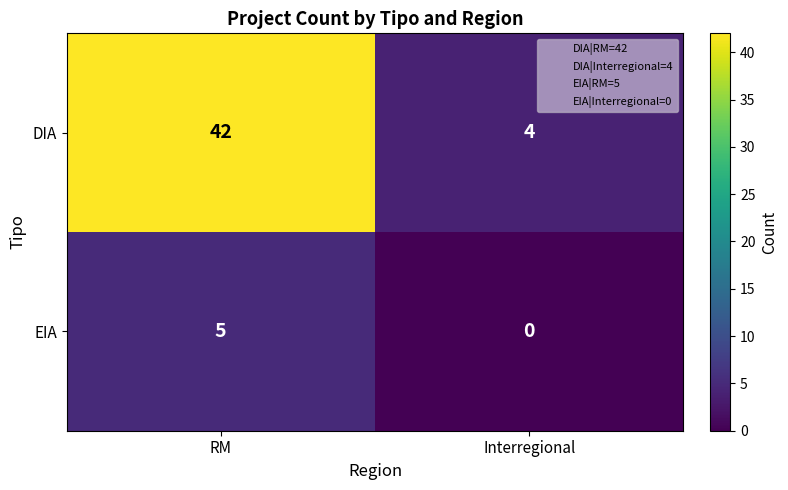

What is the sum of all EIA values?

5